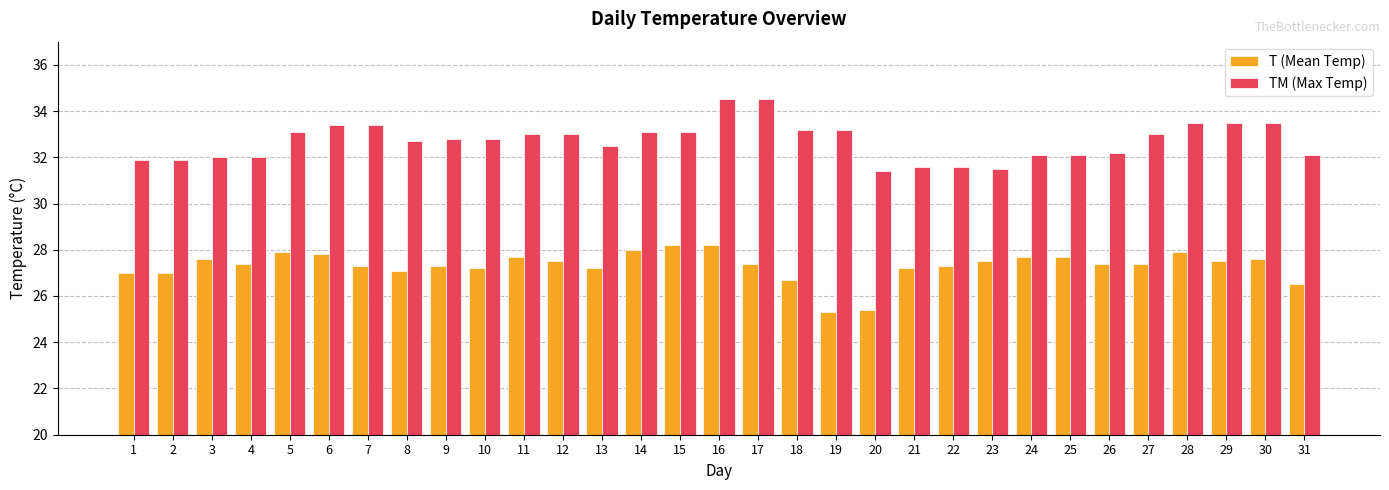

Reading left to right, extract all data points from this chart.

T (Mean Temp): 1=27.0	2=27.0	3=27.6	4=27.4	5=27.9	6=27.8	7=27.3	8=27.1	9=27.3	10=27.2	11=27.7	12=27.5	13=27.2	14=28.0	15=28.2	16=28.2	17=27.4	18=26.7	19=25.3	20=25.4	21=27.2	22=27.3	23=27.5	24=27.7	25=27.7	26=27.4	27=27.4	28=27.9	29=27.5	30=27.6	31=26.5
TM (Max Temp): 1=31.9	2=31.9	3=32.0	4=32.0	5=33.1	6=33.4	7=33.4	8=32.7	9=32.8	10=32.8	11=33.0	12=33.0	13=32.5	14=33.1	15=33.1	16=34.5	17=34.5	18=33.2	19=33.2	20=31.4	21=31.6	22=31.6	23=31.5	24=32.1	25=32.1	26=32.2	27=33.0	28=33.5	29=33.5	30=33.5	31=32.1